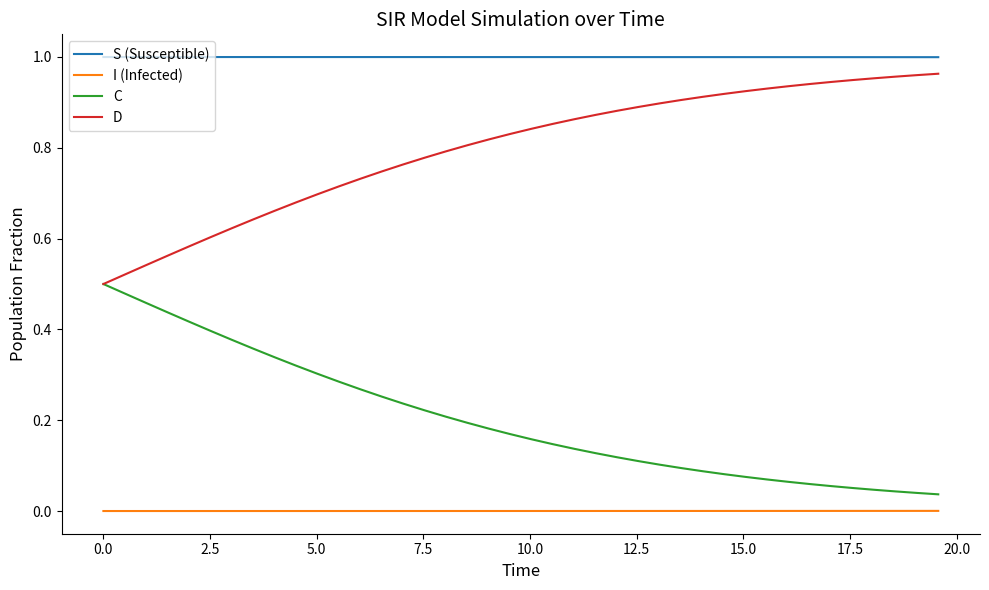

List the series in order of their overall mean, lowest first.

I (Infected), C, D, S (Susceptible)